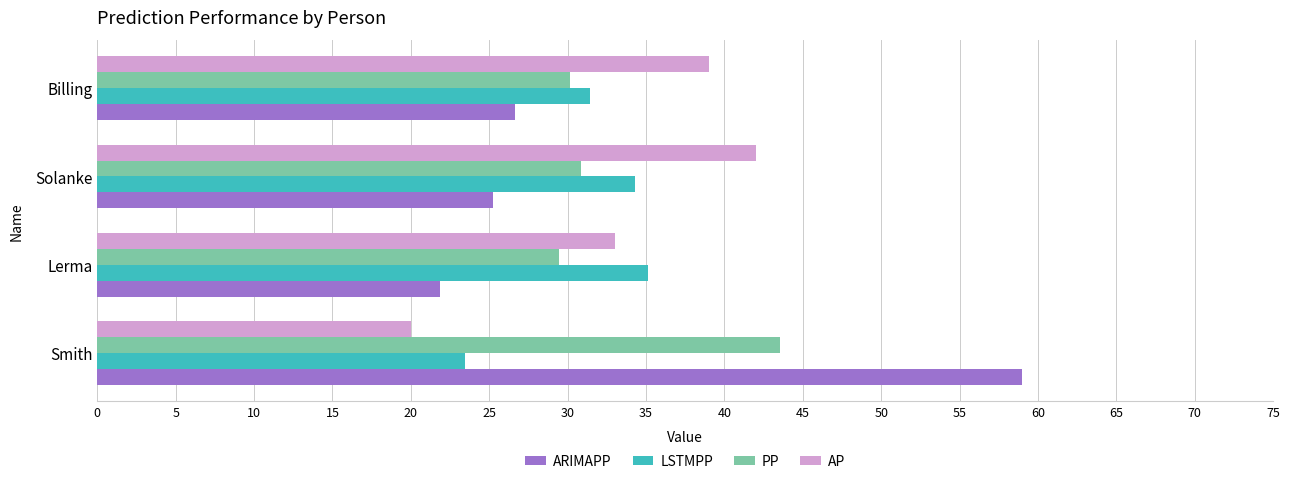

What is the maximum value shown in the chart?

59.0